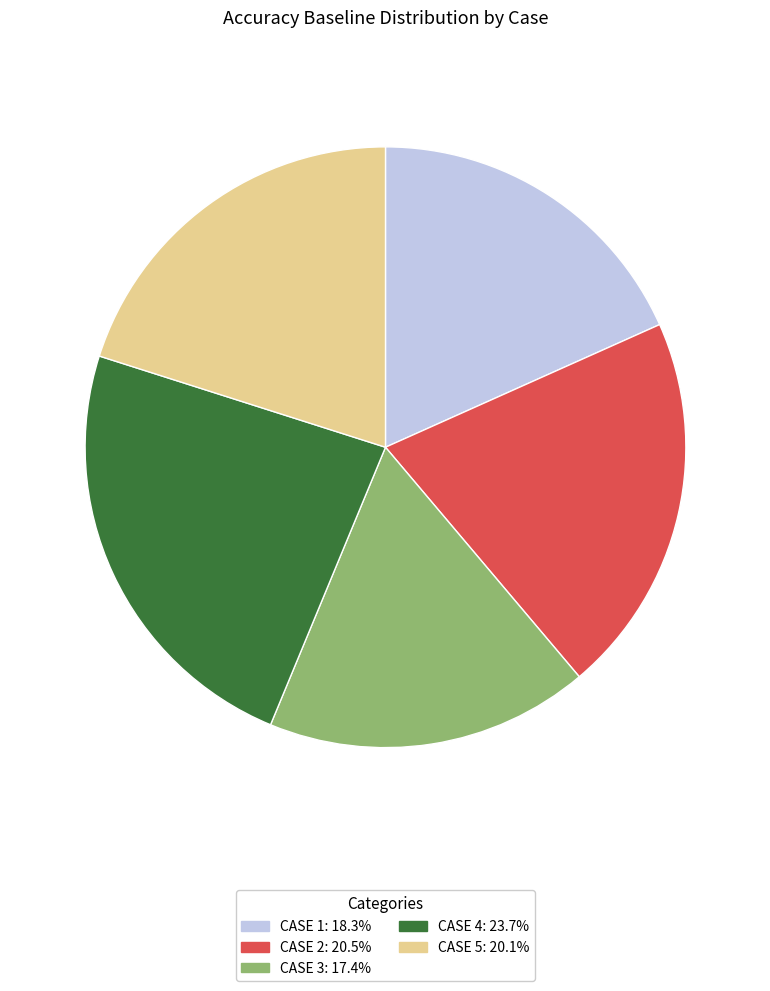

Does any single category account for the majority?

No